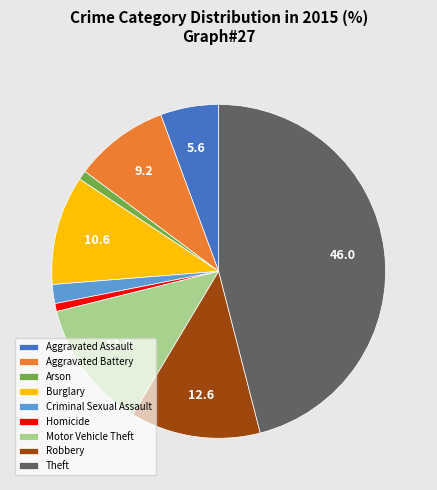

Do Theft and Motor Vehicle Theft together represent more than half of the pie?

Yes